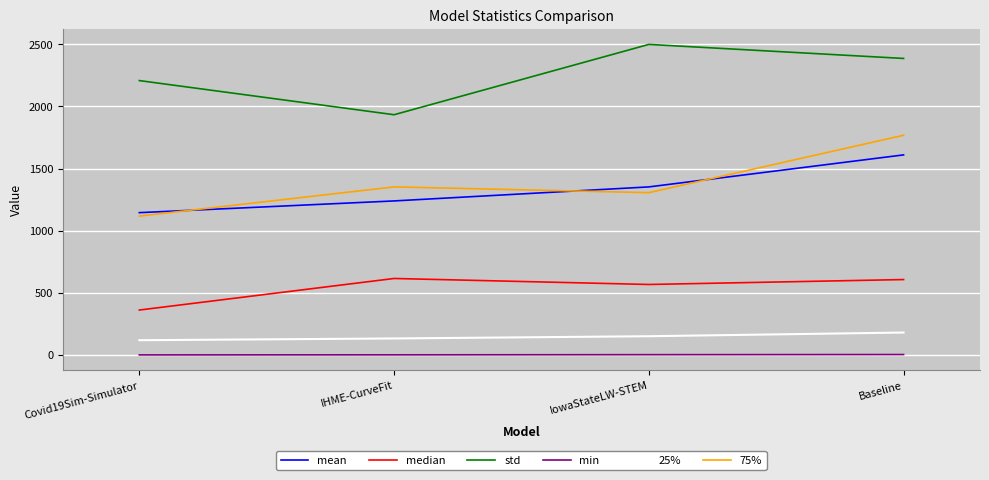

What is the greatest value displayed?

2499.3